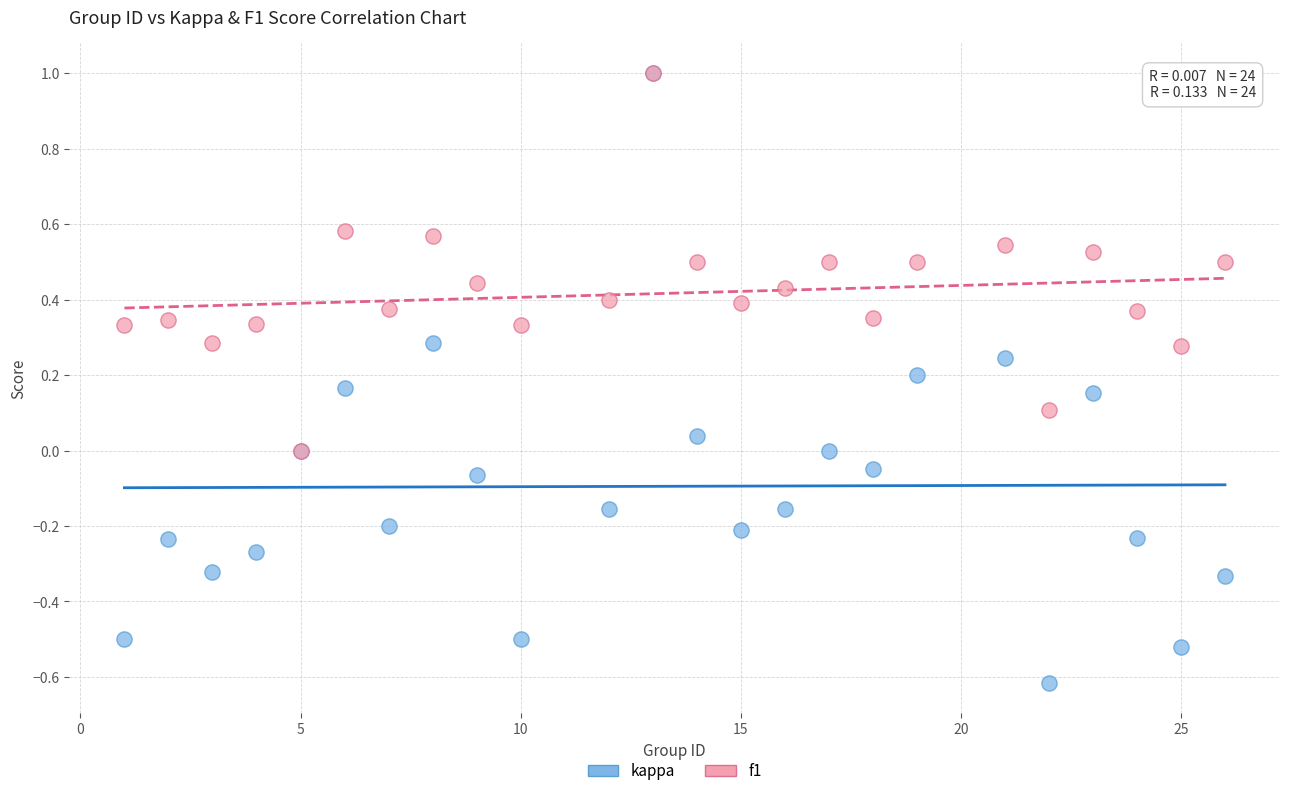

Which series has the widest spread of Y values?

kappa